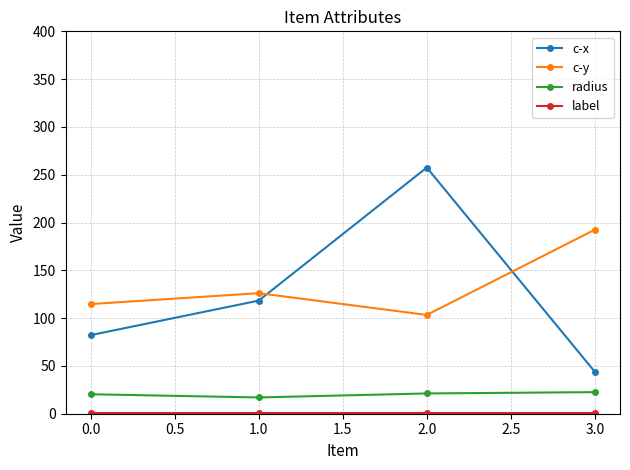

What is the difference between the maximum and second lowest values in the c-x series?

175.3